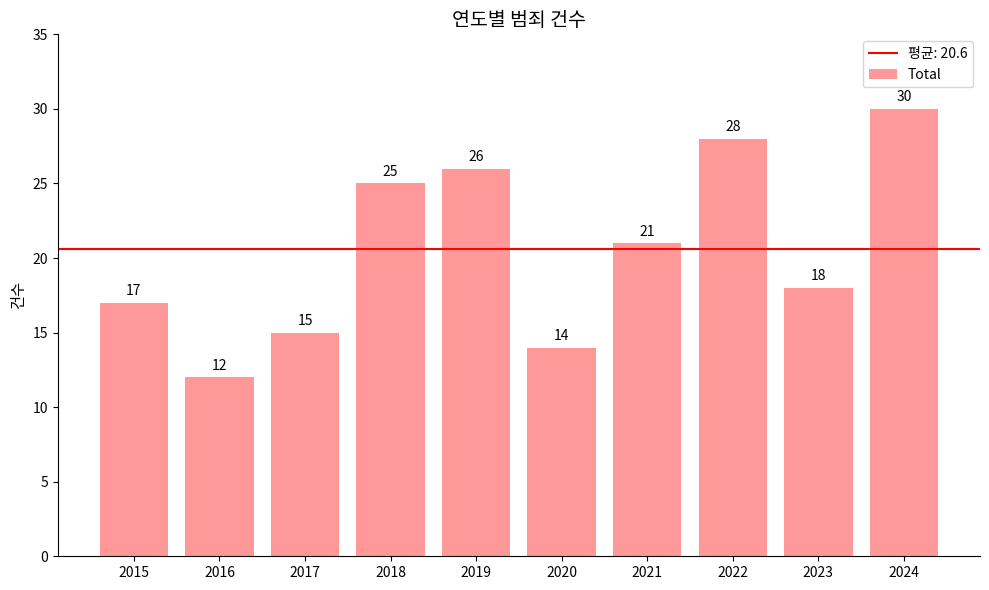

The chart shows a value of 8 at 2022. True or false?

False